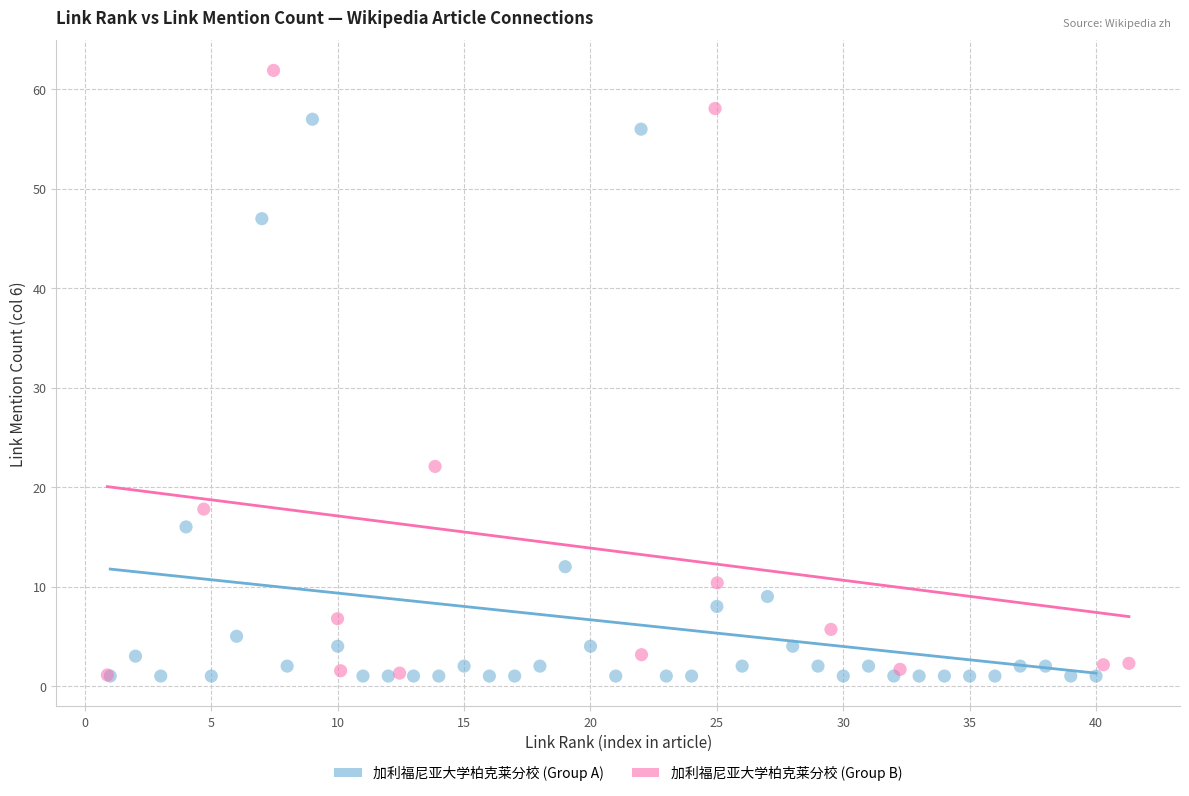

Which series reaches the maximum Y coordinate?

加利福尼亚大学柏克莱分校 (Group B)